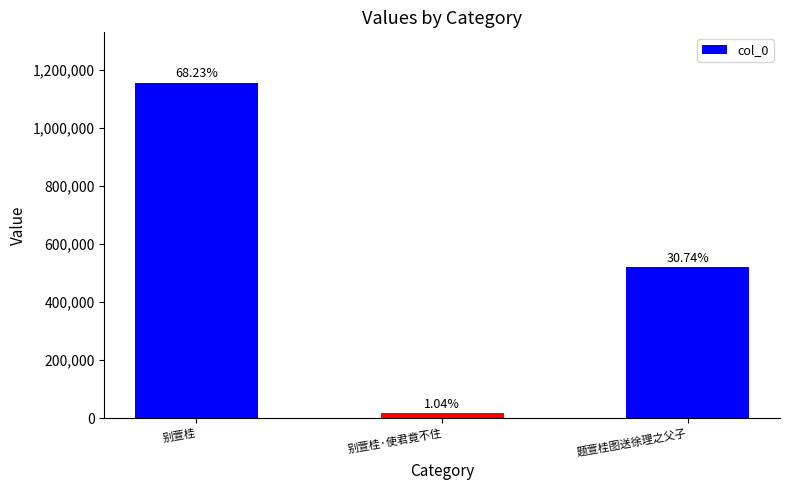

Approximately how many times larger is the value at 题萱桂图送徐理之父子 compared to 别萱桂?

0.5